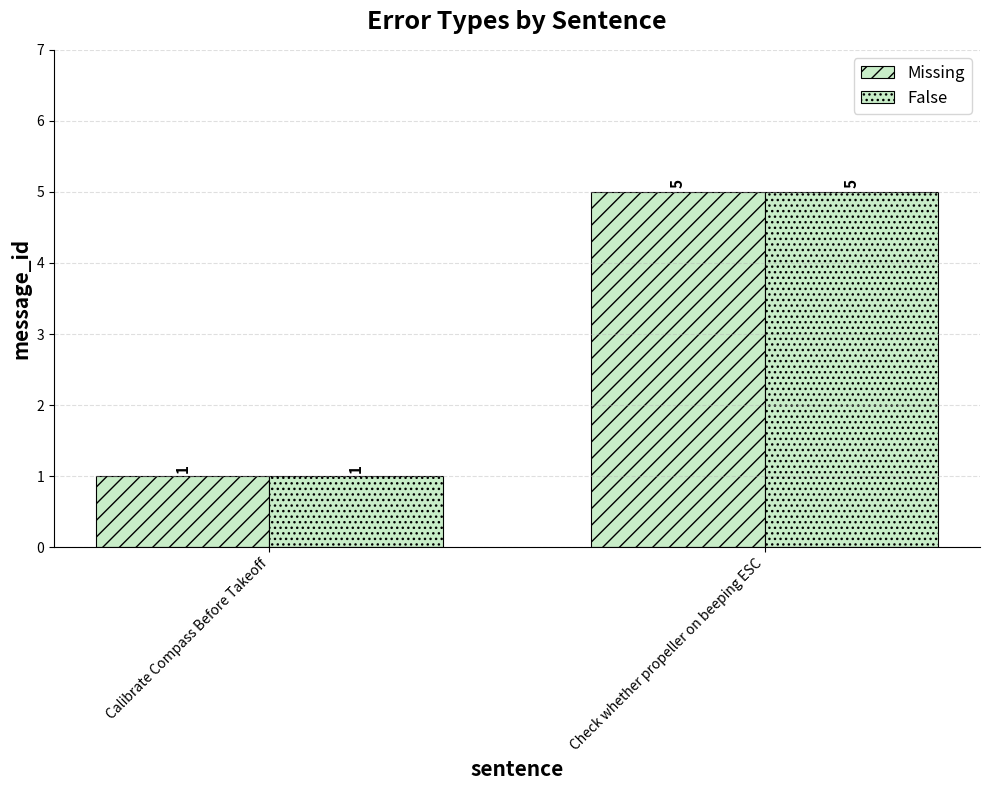

Does the chart contain stacked bars?

No